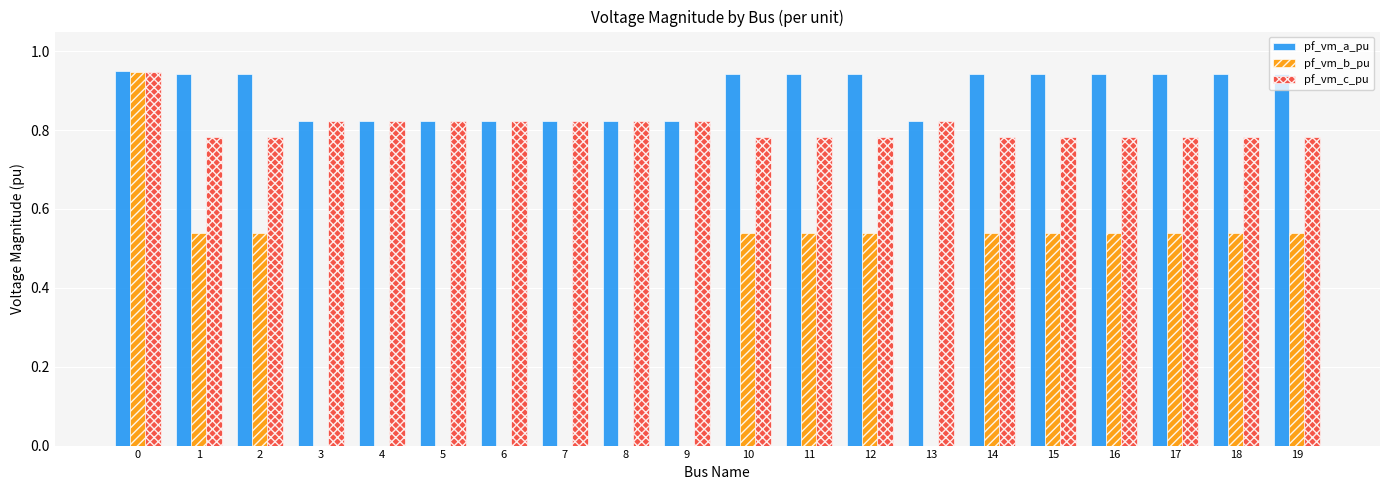

Is the value of pf_vm_b_pu at 0 greater than the value of pf_vm_c_pu at 6?

Yes